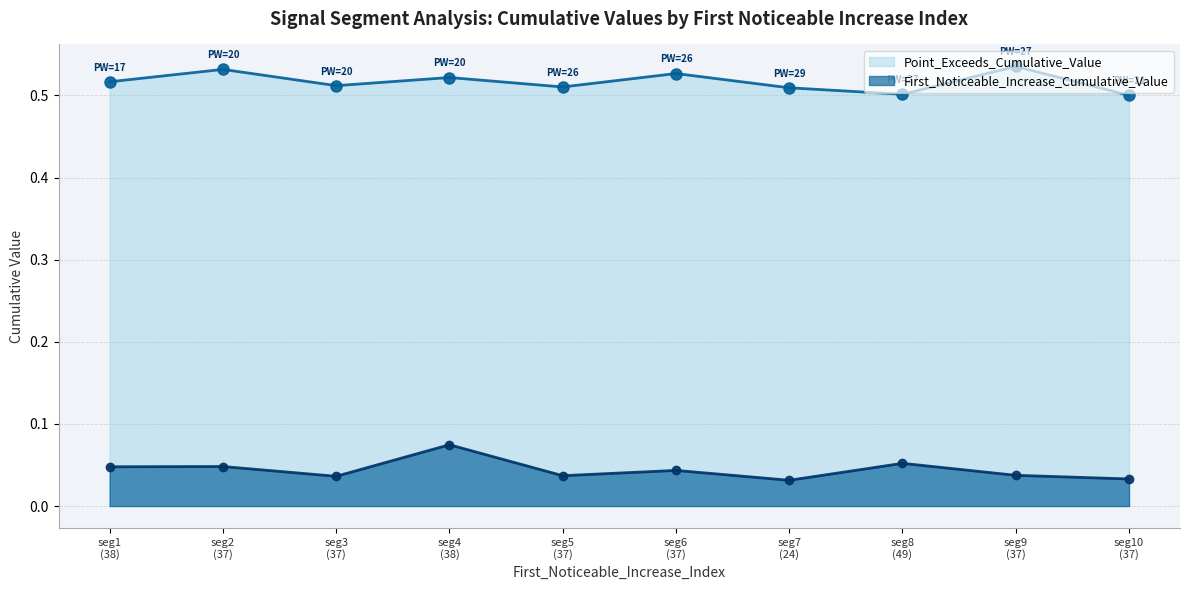

True or false: First_Noticeable_Increase_Cumulative_Value and Point_Exceeds_Cumulative_Value intersect in this chart.

False